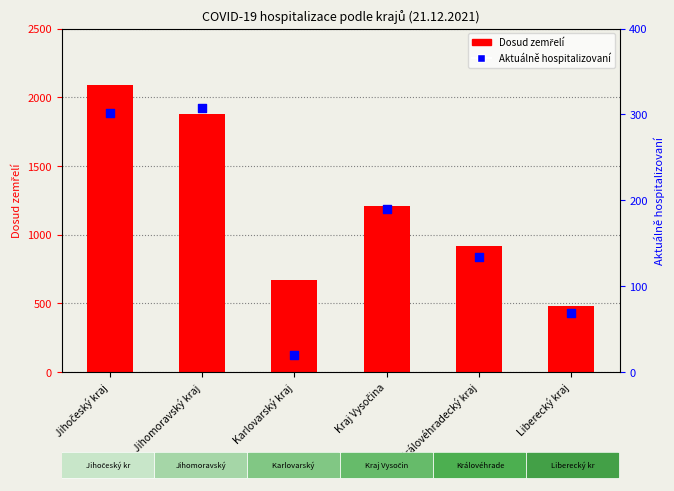

Which series has the largest Y range (max minus min)?

Dosud zemřelí